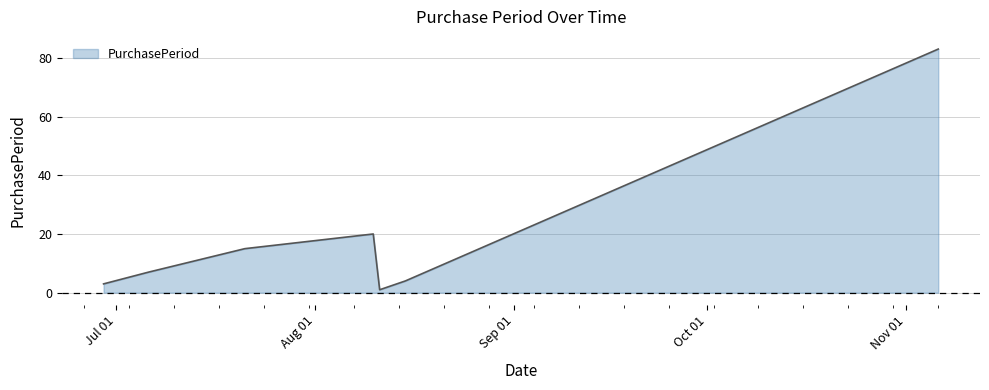

Count the number of categories in the chart.

7